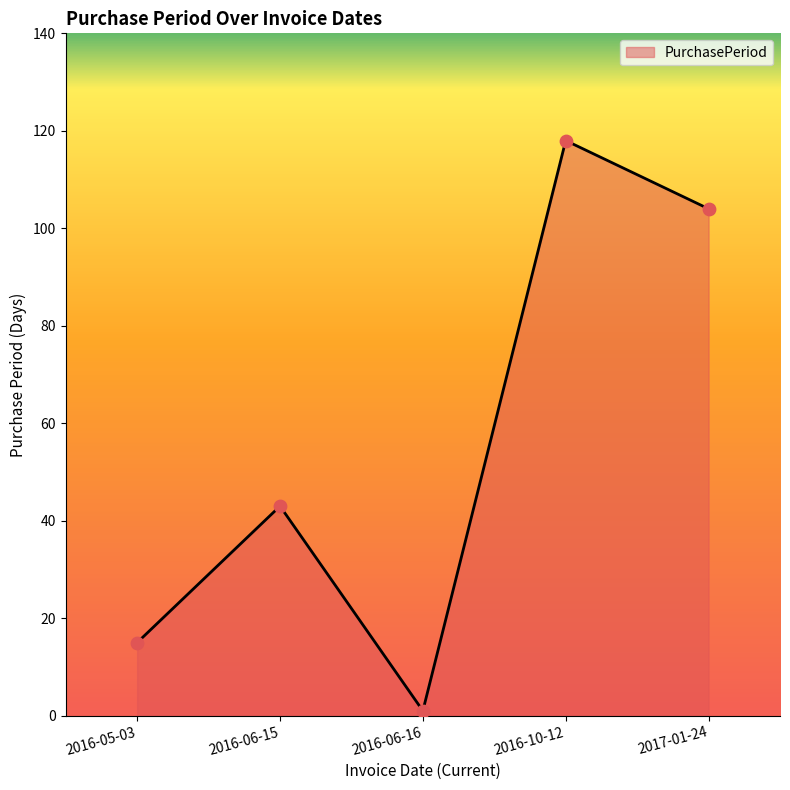

What is the change in value from 2016-05-03 to 2017-01-24?

+89